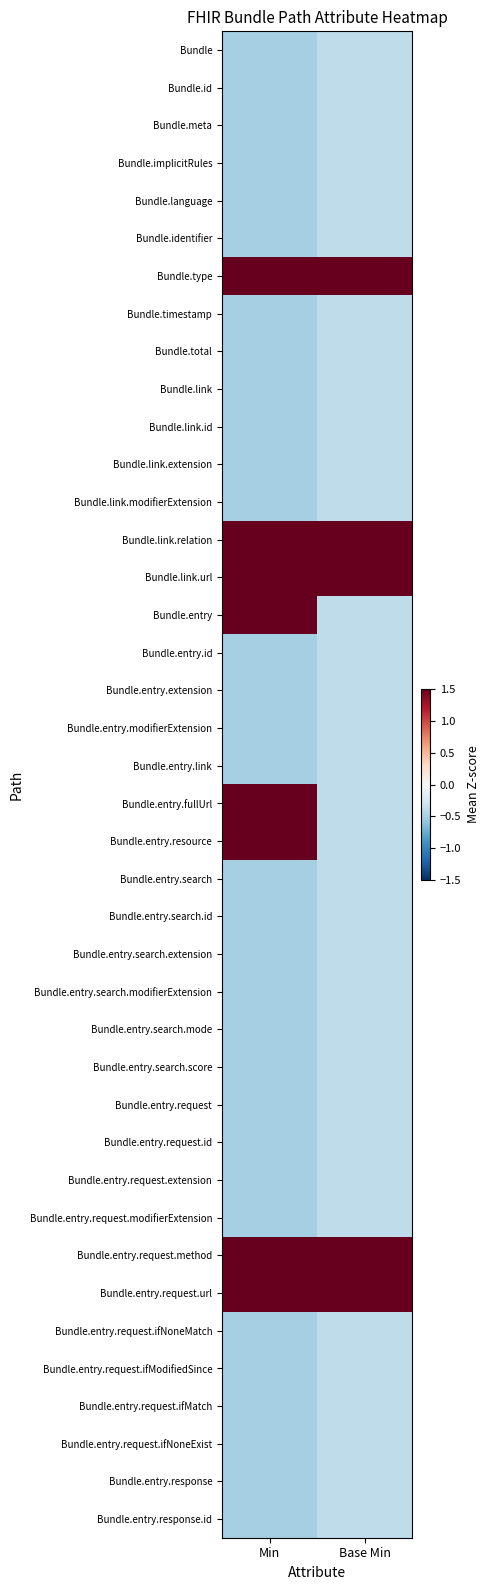

Reading left to right, what are all the values shown in this chart?

Bundle: Min=-0.5	Base Min=-0.4
Bundle.id: Min=-0.5	Base Min=-0.4
Bundle.meta: Min=-0.5	Base Min=-0.4
Bundle.implicitRules: Min=-0.5	Base Min=-0.4
Bundle.language: Min=-0.5	Base Min=-0.4
Bundle.identifier: Min=-0.5	Base Min=-0.4
Bundle.type: Min=2.0	Base Min=2.6
Bundle.timestamp: Min=-0.5	Base Min=-0.4
Bundle.total: Min=-0.5	Base Min=-0.4
Bundle.link: Min=-0.5	Base Min=-0.4
Bundle.link.id: Min=-0.5	Base Min=-0.4
Bundle.link.extension: Min=-0.5	Base Min=-0.4
Bundle.link.modifierExtension: Min=-0.5	Base Min=-0.4
Bundle.link.relation: Min=2.0	Base Min=2.6
Bundle.link.url: Min=2.0	Base Min=2.6
Bundle.entry: Min=2.0	Base Min=-0.4
Bundle.entry.id: Min=-0.5	Base Min=-0.4
Bundle.entry.extension: Min=-0.5	Base Min=-0.4
Bundle.entry.modifierExtension: Min=-0.5	Base Min=-0.4
Bundle.entry.link: Min=-0.5	Base Min=-0.4
Bundle.entry.fullUrl: Min=2.0	Base Min=-0.4
Bundle.entry.resource: Min=2.0	Base Min=-0.4
Bundle.entry.search: Min=-0.5	Base Min=-0.4
Bundle.entry.search.id: Min=-0.5	Base Min=-0.4
Bundle.entry.search.extension: Min=-0.5	Base Min=-0.4
Bundle.entry.search.modifierExtension: Min=-0.5	Base Min=-0.4
Bundle.entry.search.mode: Min=-0.5	Base Min=-0.4
Bundle.entry.search.score: Min=-0.5	Base Min=-0.4
Bundle.entry.request: Min=-0.5	Base Min=-0.4
Bundle.entry.request.id: Min=-0.5	Base Min=-0.4
Bundle.entry.request.extension: Min=-0.5	Base Min=-0.4
Bundle.entry.request.modifierExtension: Min=-0.5	Base Min=-0.4
Bundle.entry.request.method: Min=2.0	Base Min=2.6
Bundle.entry.request.url: Min=2.0	Base Min=2.6
Bundle.entry.request.ifNoneMatch: Min=-0.5	Base Min=-0.4
Bundle.entry.request.ifModifiedSince: Min=-0.5	Base Min=-0.4
Bundle.entry.request.ifMatch: Min=-0.5	Base Min=-0.4
Bundle.entry.request.ifNoneExist: Min=-0.5	Base Min=-0.4
Bundle.entry.response: Min=-0.5	Base Min=-0.4
Bundle.entry.response.id: Min=-0.5	Base Min=-0.4